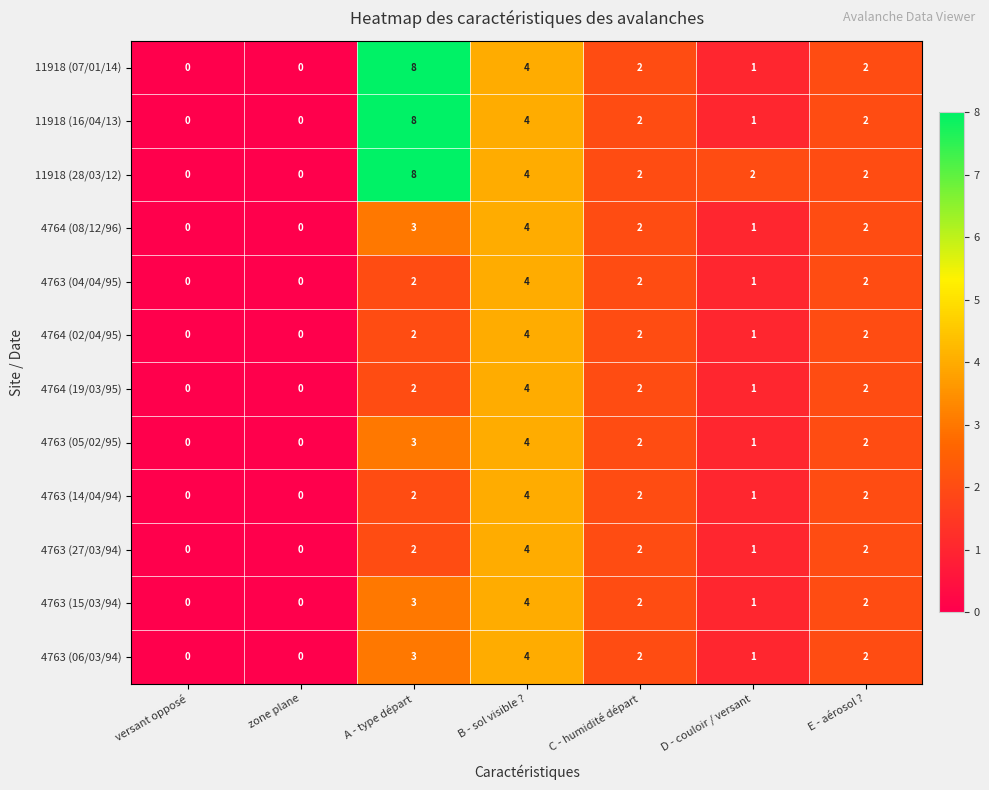

At which label does 4763 (06/03/94) first exceed 2?

A - type départ